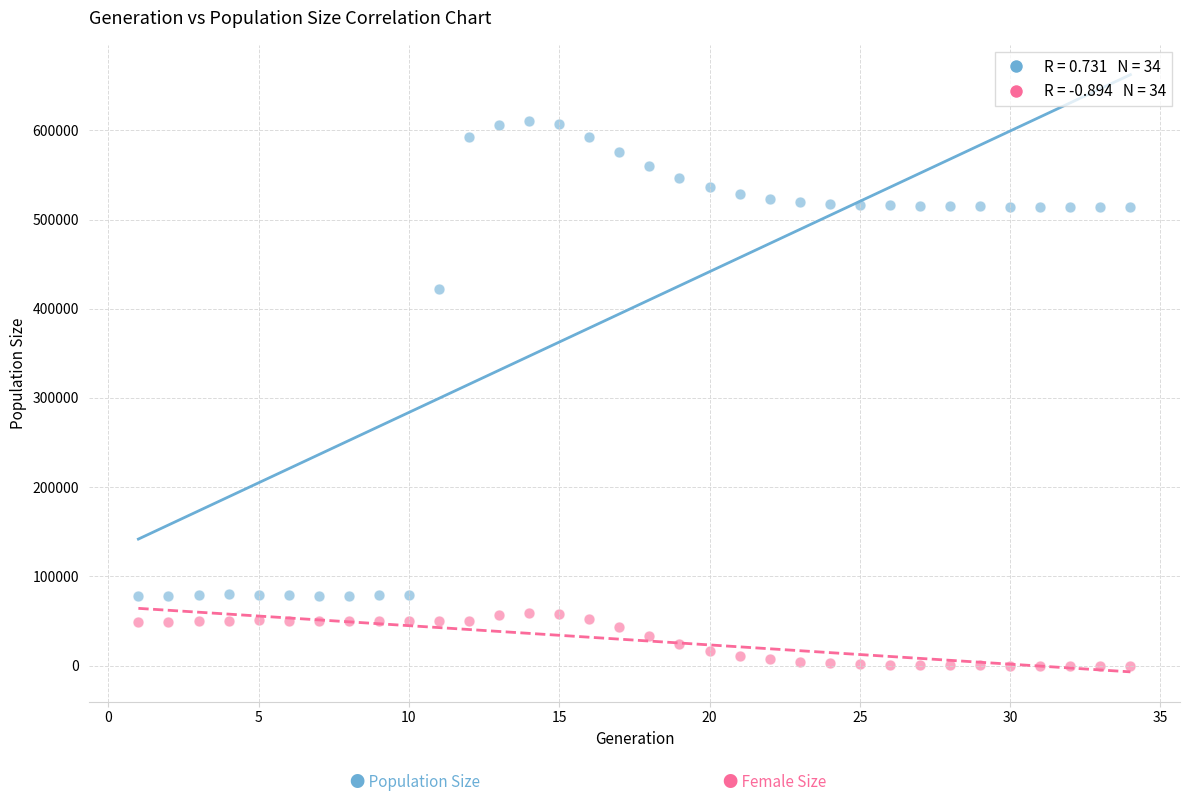

Across all data points, what is the range of X values (max minus min)?

33